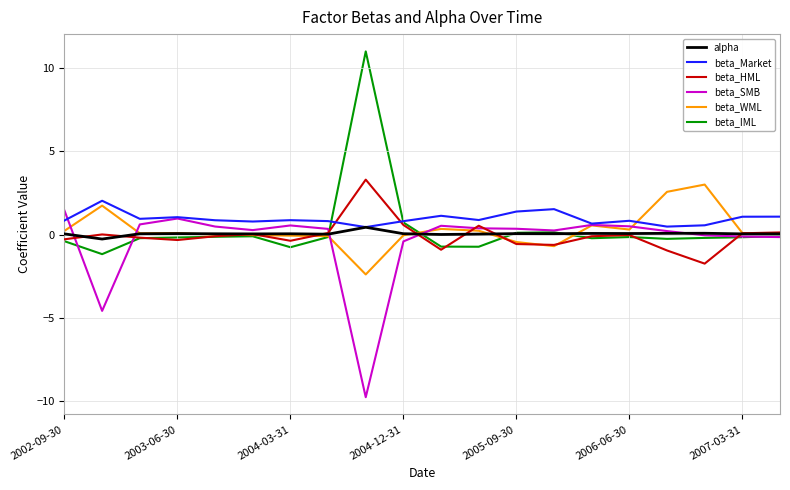

After their last crossing, which series has the higher values: beta_HML or beta_Market?

beta_Market